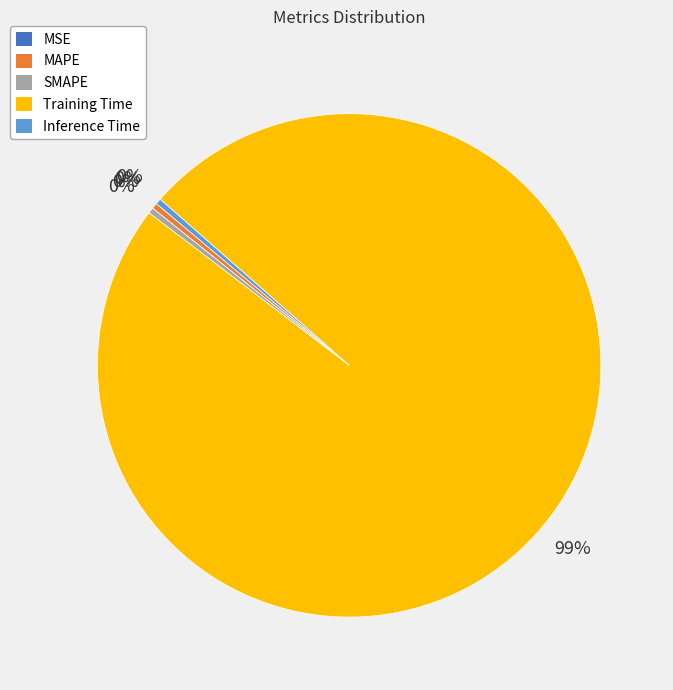

The MAPE slice represents 0% of the pie. True or false?

True